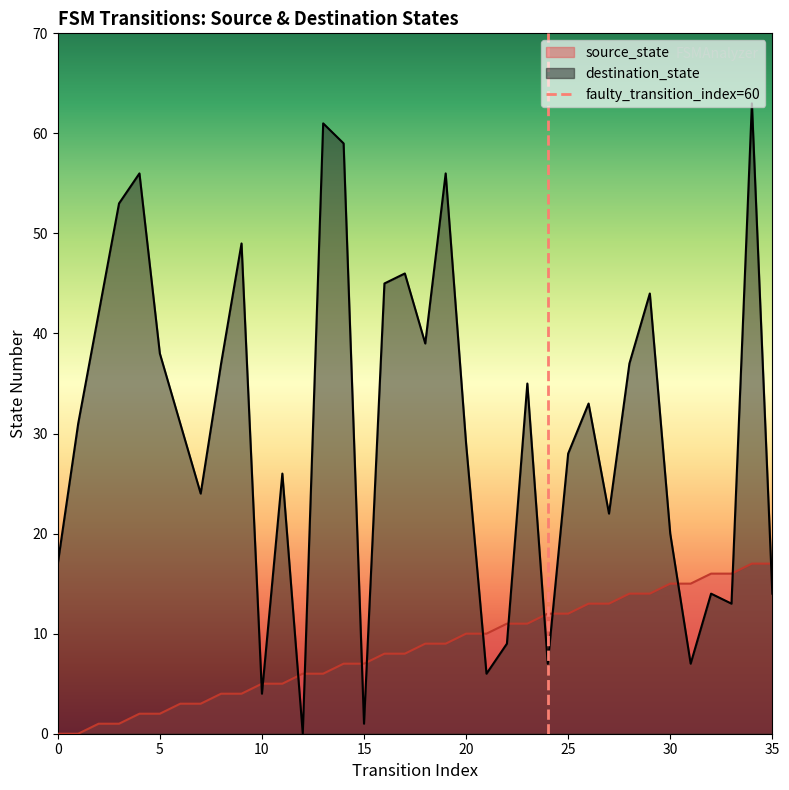

Between 0 and 5, which is larger?

5